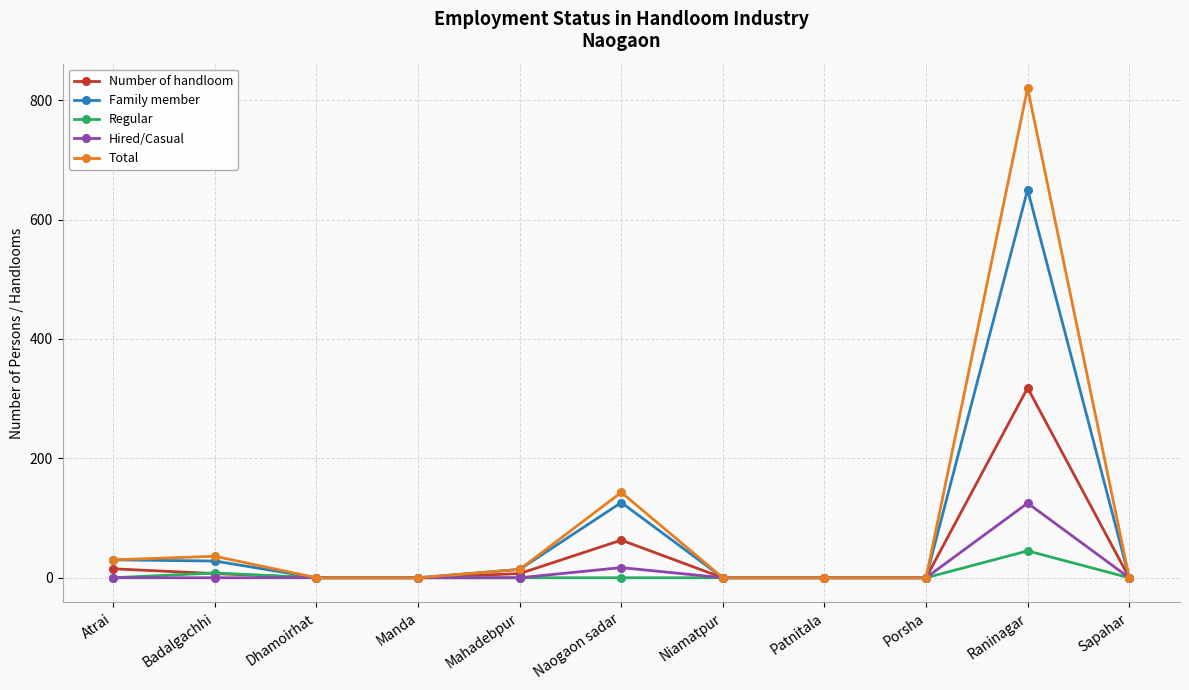

What are all the series names shown in the legend?

Number of handloom, Family member, Regular, Hired/Casual, Total